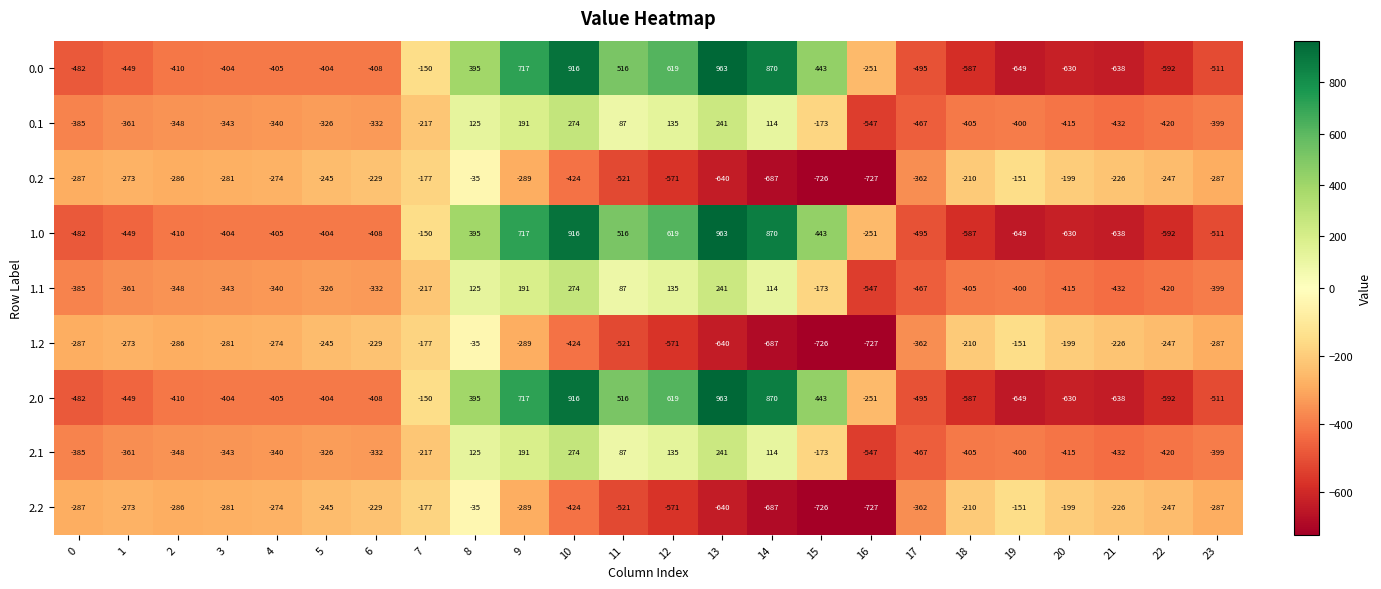

What is the spread (max minus min) of values at 21?

412